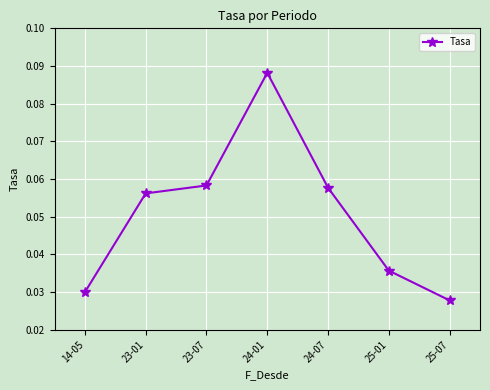

True or false: the data has more than 1 interior local peaks.

False